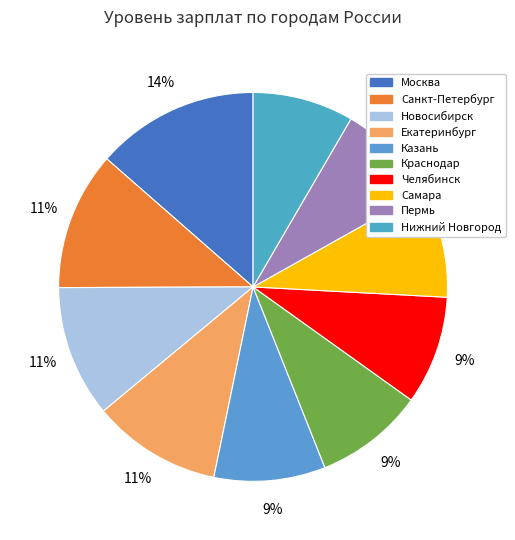

What percentage is the Москва slice, to the nearest percent?

14%